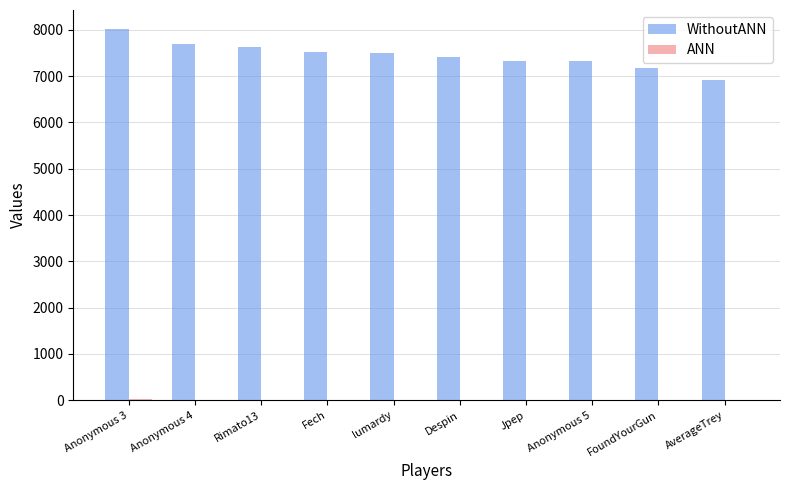

At which category does the chart reach its peak across all series?

Anonymous 3